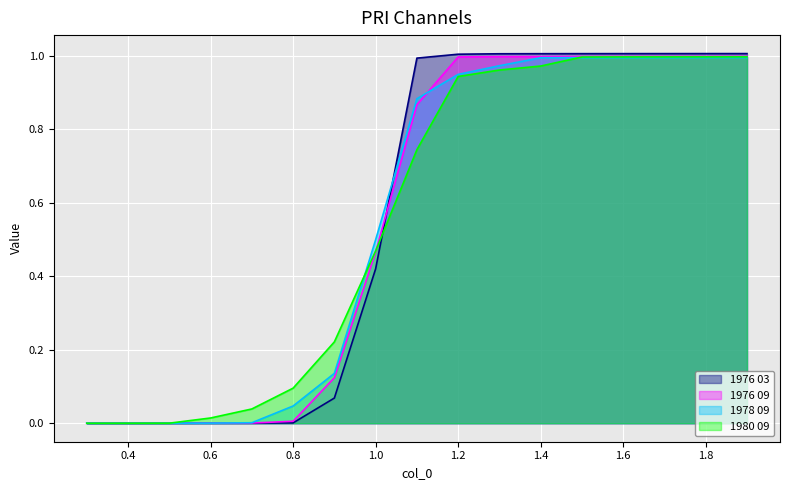

How many lines are shown in the chart?

4